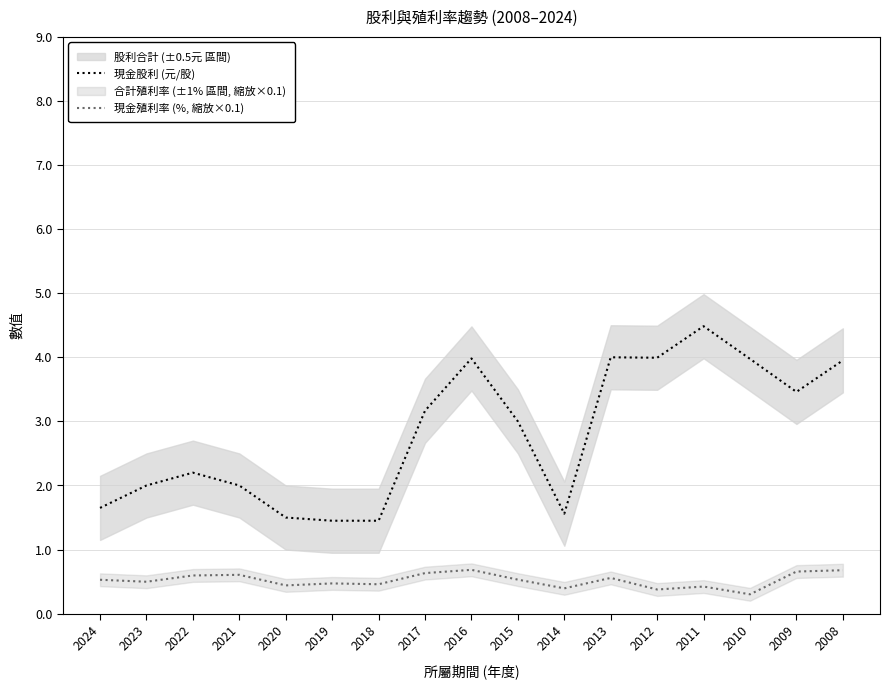

The 現金股利 (元/股) series shows 1.5 at 2017. True or false?

False